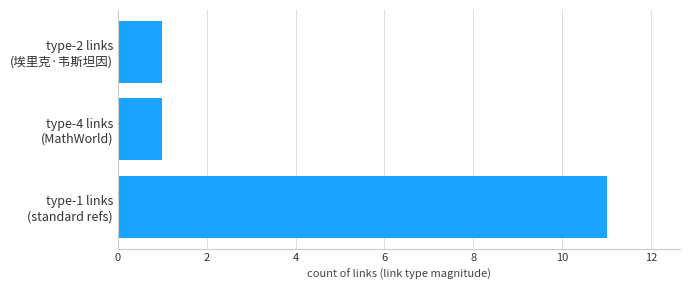

What is the greatest value displayed?

11